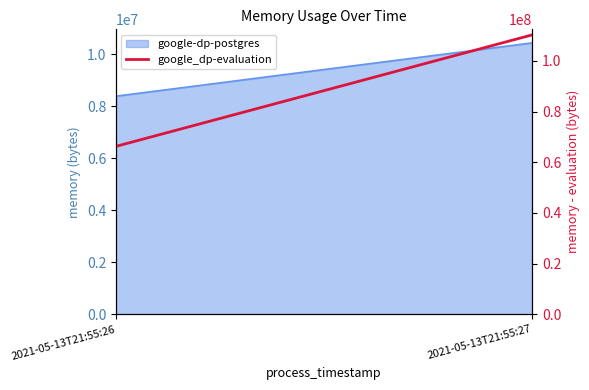

Count the number of categories in the chart.

2